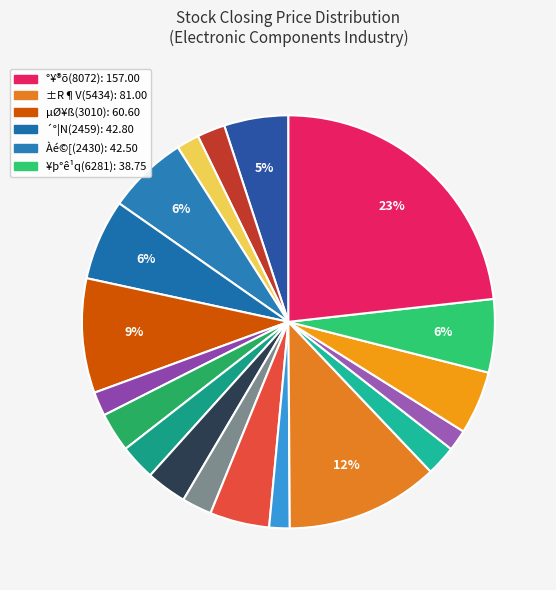

Which slice is the largest?

°¥®õ(8072)